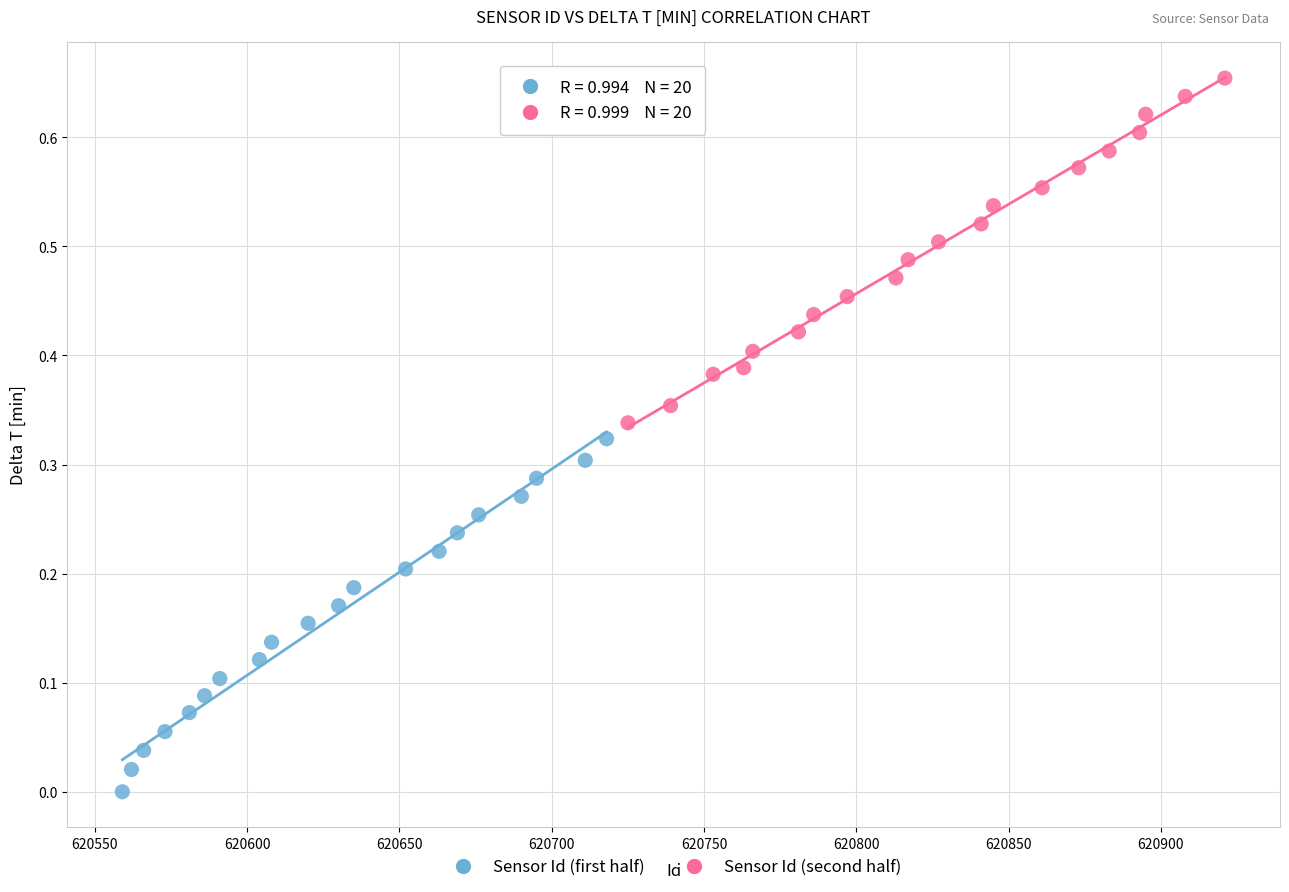

What are all the series names shown in the legend?

Sensor Id (first half), Sensor Id (second half)